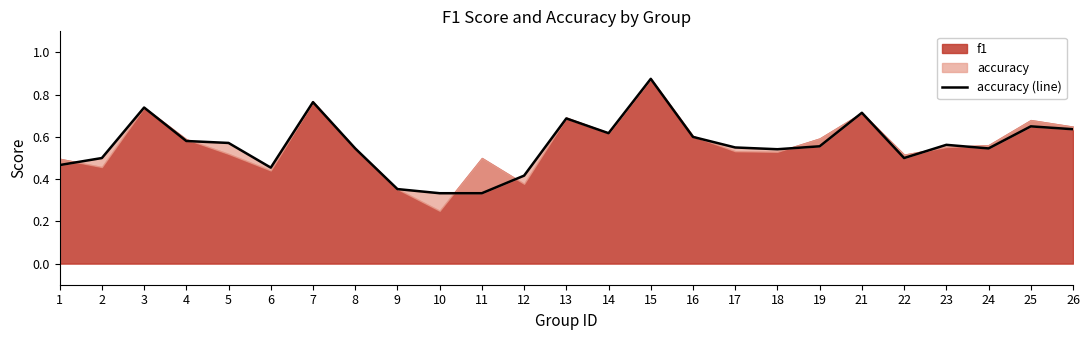

What is the sum of all values?

14.1